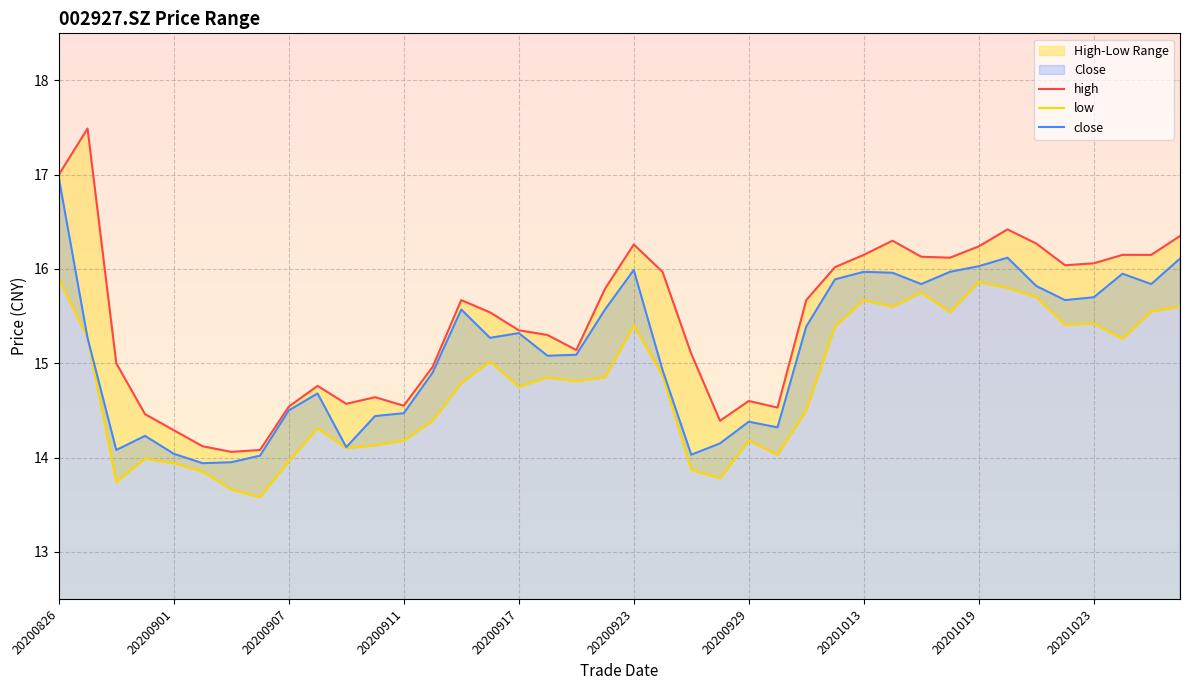

List the series in order of their overall mean, lowest first.

low, close, high